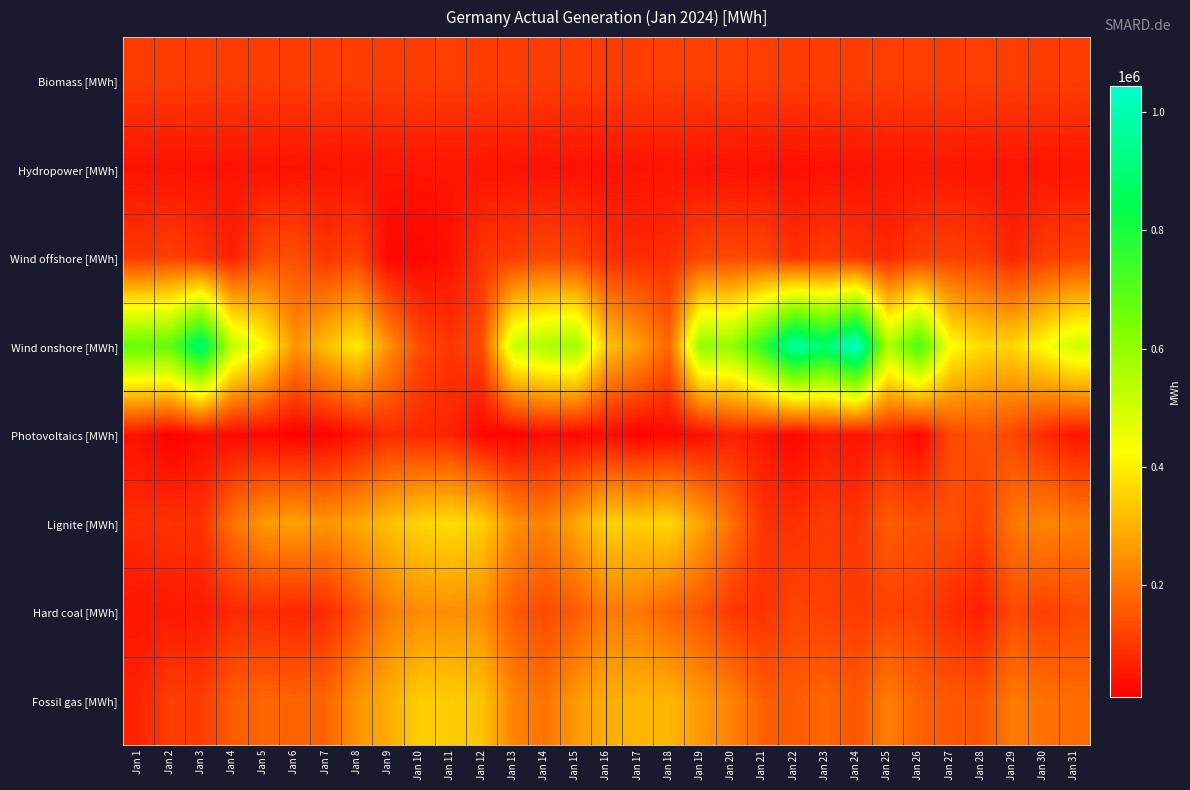

At Jan 30, list the series in order from smallest to largest.

Hydropower [MWh], Photovoltaics [MWh], Wind offshore [MWh], Biomass [MWh], Hard coal [MWh], Fossil gas [MWh], Lignite [MWh], Wind onshore [MWh]